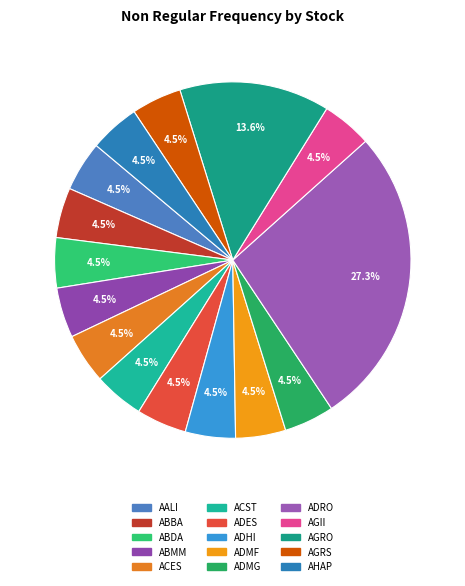

To the nearest percent, what is the difference between the AHAP and ADRO slice percentages?

23%